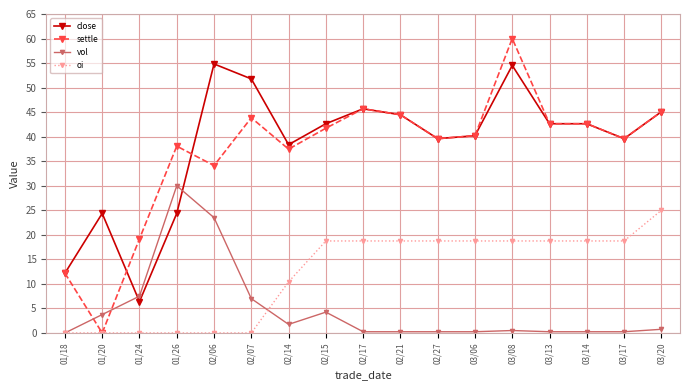

What position from the right is 02/06?

13